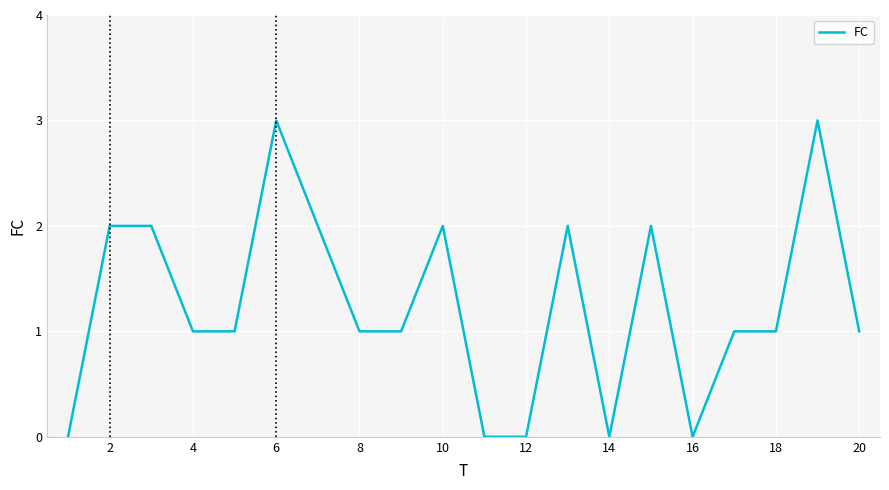

What is the maximum value shown in the chart?

3